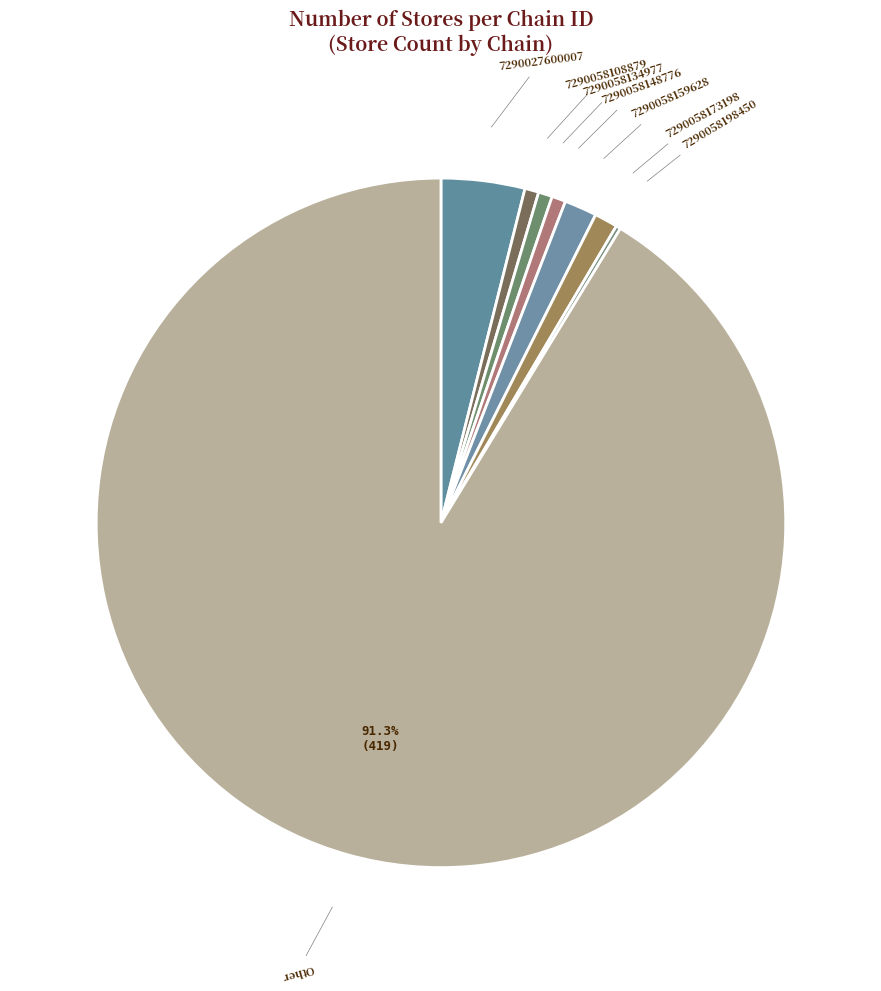

What is the smallest slice in the pie chart?

7290058198450